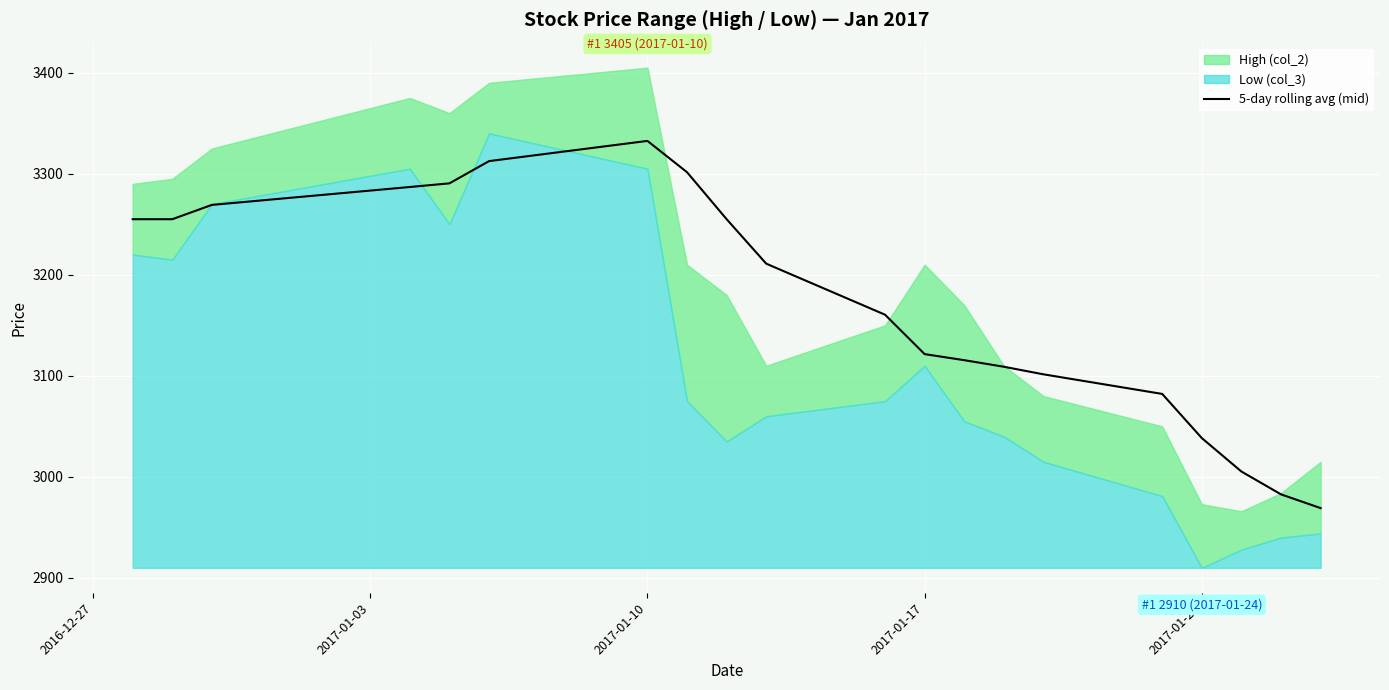

Which category has the highest value in the 5-day rolling avg (mid) series?

2017-01-10